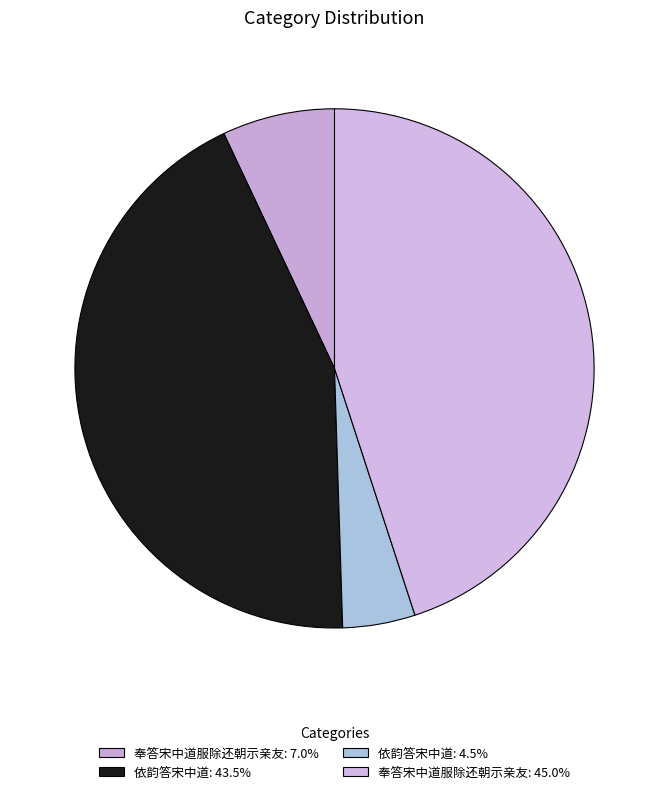

To the nearest percent, what is the average slice percentage?

25%